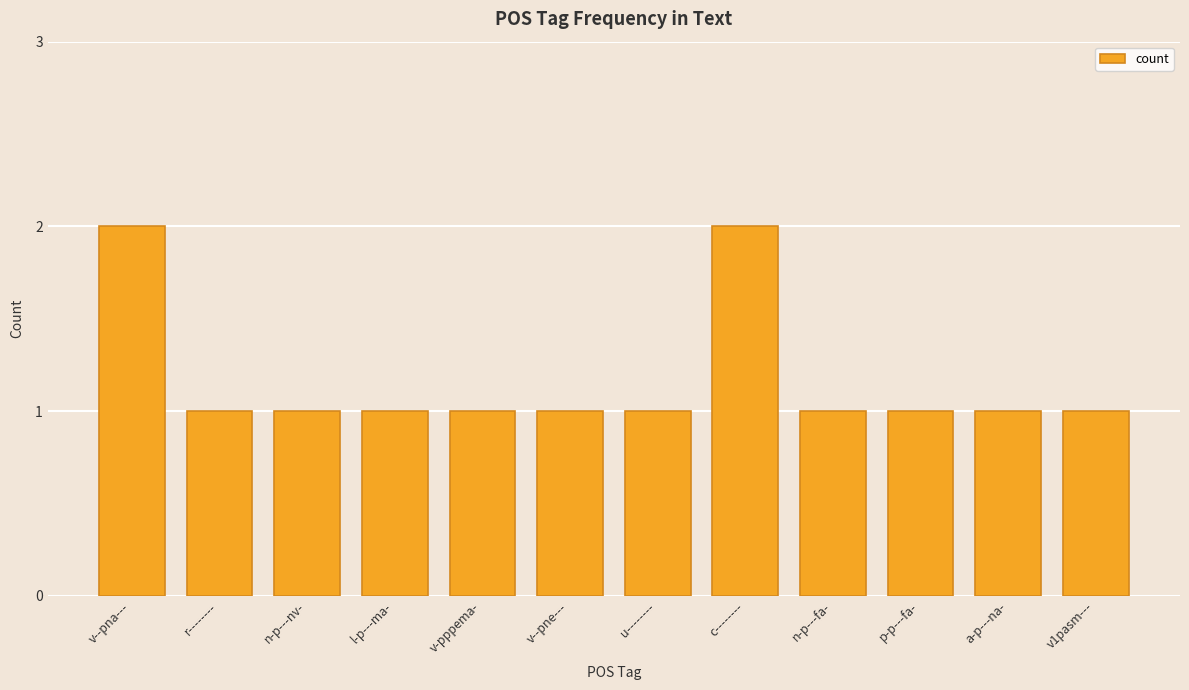

Count the number of categories in the chart.

12